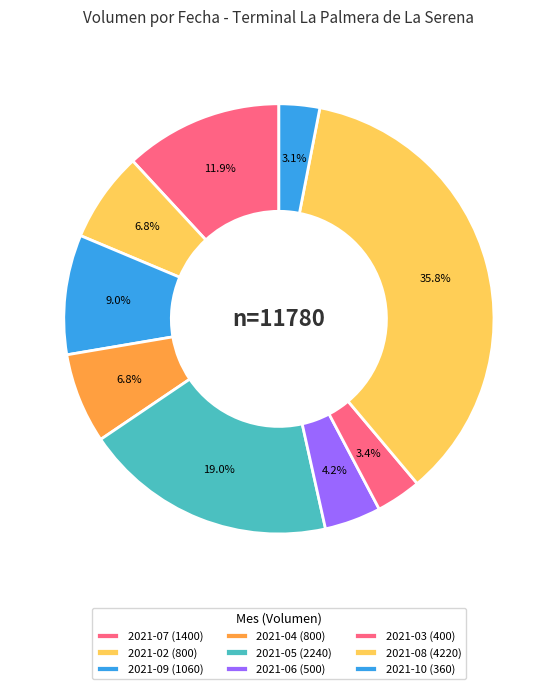

Count the number of slices in the pie.

9